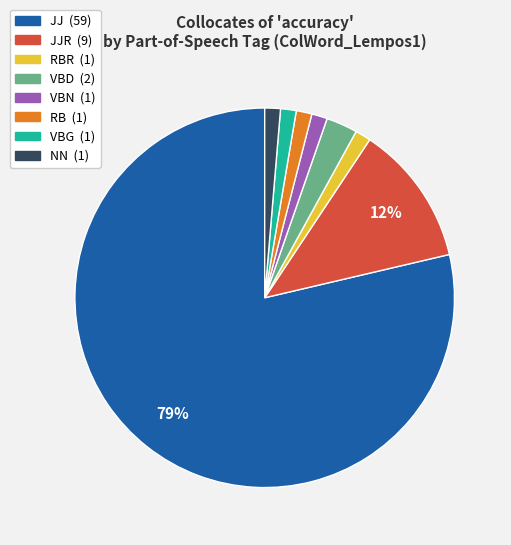

Is there any slice that represents more than half of the pie?

Yes